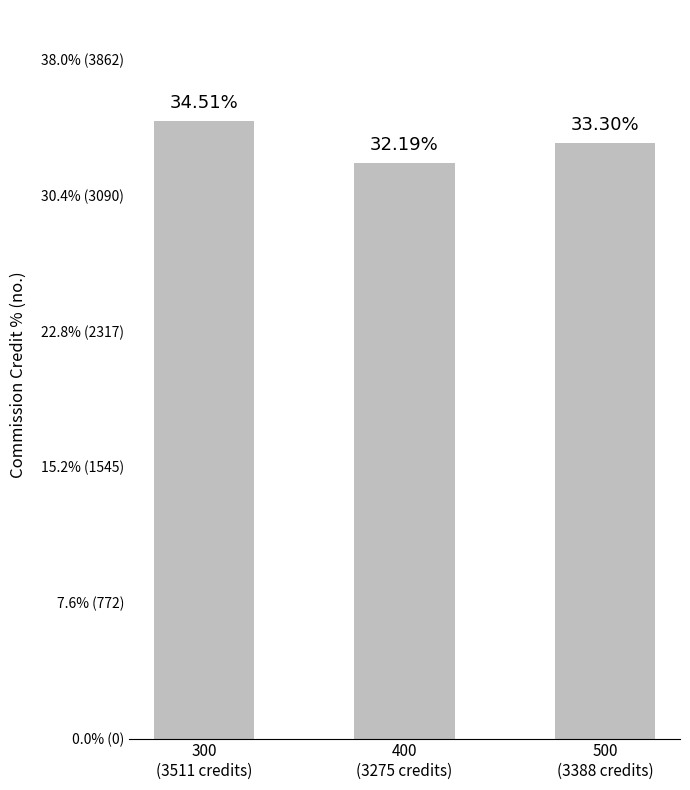

Where does the data first go above 33?

300
(3511 credits)